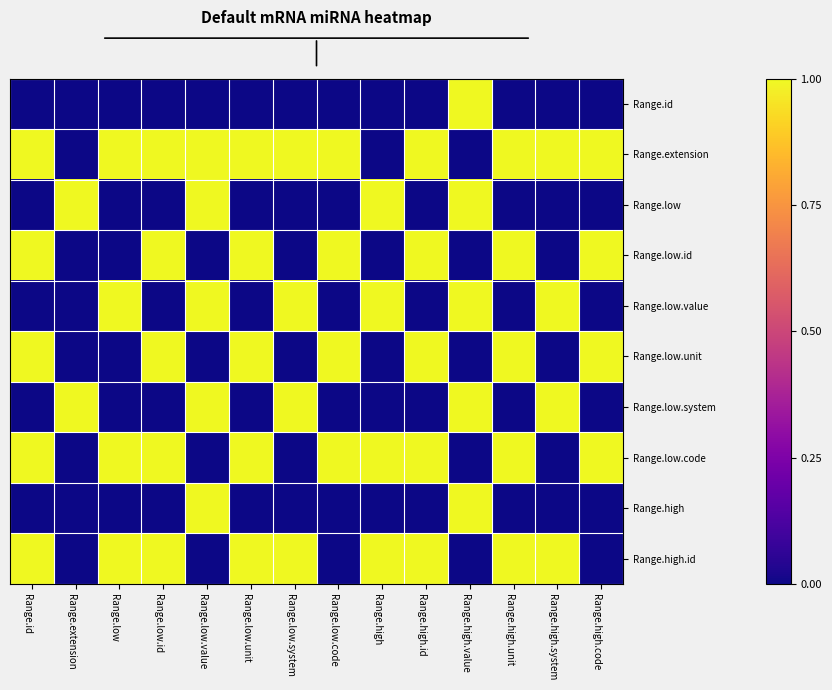

Reading left to right, list all the values displayed in this chart.

Range.id: Range.id=0	Range.extension=0	Range.low=0	Range.low.id=0	Range.low.value=0	Range.low.unit=0	Range.low.system=0	Range.low.code=0	Range.high=0	Range.high.id=0	Range.high.value=1	Range.high.unit=0	Range.high.system=0	Range.high.code=0
Range.extension: Range.id=1	Range.extension=0	Range.low=1	Range.low.id=1	Range.low.value=1	Range.low.unit=1	Range.low.system=1	Range.low.code=1	Range.high=0	Range.high.id=1	Range.high.value=0	Range.high.unit=1	Range.high.system=1	Range.high.code=1
Range.low: Range.id=0	Range.extension=1	Range.low=0	Range.low.id=0	Range.low.value=1	Range.low.unit=0	Range.low.system=0	Range.low.code=0	Range.high=1	Range.high.id=0	Range.high.value=1	Range.high.unit=0	Range.high.system=0	Range.high.code=0
Range.low.id: Range.id=1	Range.extension=0	Range.low=0	Range.low.id=1	Range.low.value=0	Range.low.unit=1	Range.low.system=0	Range.low.code=1	Range.high=0	Range.high.id=1	Range.high.value=0	Range.high.unit=1	Range.high.system=0	Range.high.code=1
Range.low.value: Range.id=0	Range.extension=0	Range.low=1	Range.low.id=0	Range.low.value=1	Range.low.unit=0	Range.low.system=1	Range.low.code=0	Range.high=1	Range.high.id=0	Range.high.value=1	Range.high.unit=0	Range.high.system=1	Range.high.code=0
Range.low.unit: Range.id=1	Range.extension=0	Range.low=0	Range.low.id=1	Range.low.value=0	Range.low.unit=1	Range.low.system=0	Range.low.code=1	Range.high=0	Range.high.id=1	Range.high.value=0	Range.high.unit=1	Range.high.system=0	Range.high.code=1
Range.low.system: Range.id=0	Range.extension=1	Range.low=0	Range.low.id=0	Range.low.value=1	Range.low.unit=0	Range.low.system=1	Range.low.code=0	Range.high=0	Range.high.id=0	Range.high.value=1	Range.high.unit=0	Range.high.system=1	Range.high.code=0
Range.low.code: Range.id=1	Range.extension=0	Range.low=1	Range.low.id=1	Range.low.value=0	Range.low.unit=1	Range.low.system=0	Range.low.code=1	Range.high=1	Range.high.id=1	Range.high.value=0	Range.high.unit=1	Range.high.system=0	Range.high.code=1
Range.high: Range.id=0	Range.extension=0	Range.low=0	Range.low.id=0	Range.low.value=1	Range.low.unit=0	Range.low.system=0	Range.low.code=0	Range.high=0	Range.high.id=0	Range.high.value=1	Range.high.unit=0	Range.high.system=0	Range.high.code=0
Range.high.id: Range.id=1	Range.extension=0	Range.low=1	Range.low.id=1	Range.low.value=0	Range.low.unit=1	Range.low.system=1	Range.low.code=0	Range.high=1	Range.high.id=1	Range.high.value=0	Range.high.unit=1	Range.high.system=1	Range.high.code=0